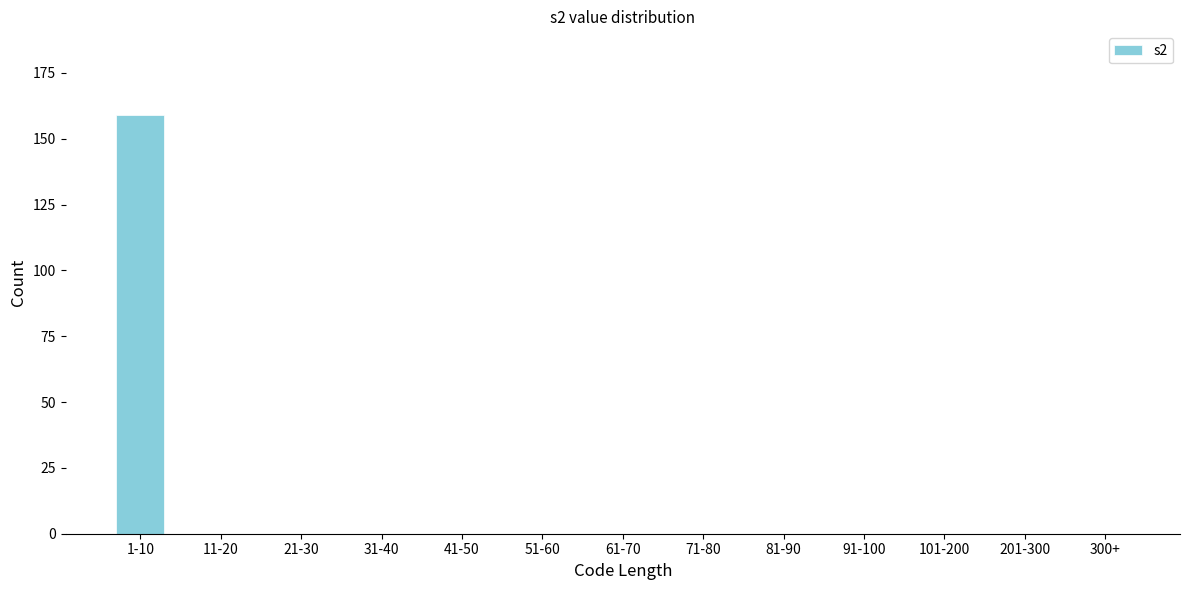

Reading left to right, what are all the values shown in this chart?

1-10=159	11-20=0	21-30=0	31-40=0	41-50=0	51-60=0	61-70=0	71-80=0	81-90=0	91-100=0	101-200=0	201-300=0	300+=0